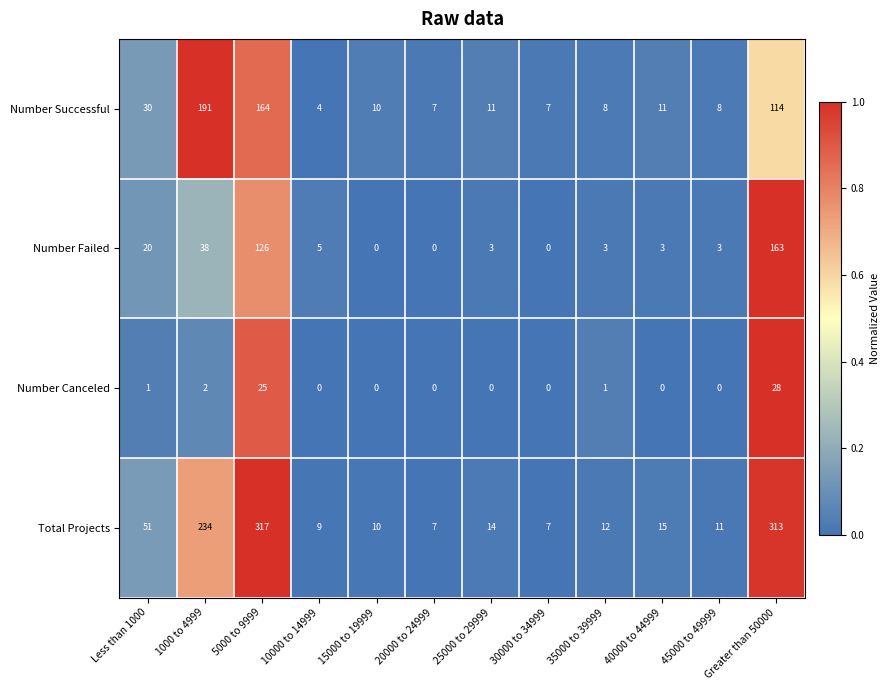

At how many categories does at least one series exceed 0?

12